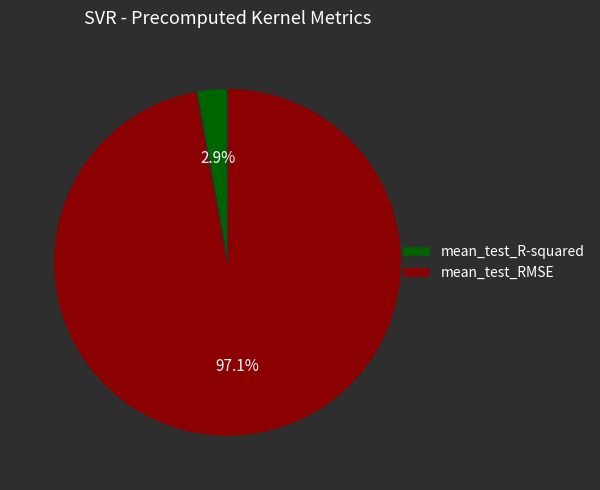

Which slice is the largest?

mean_test_RMSE